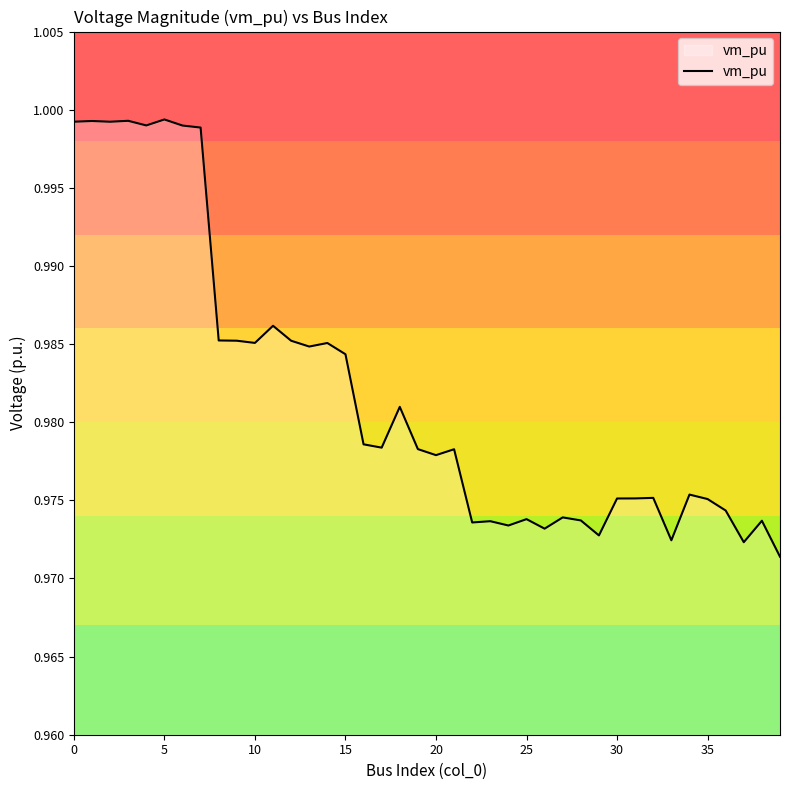

How many interior local peaks (higher than both neighbors) does the data have?

13